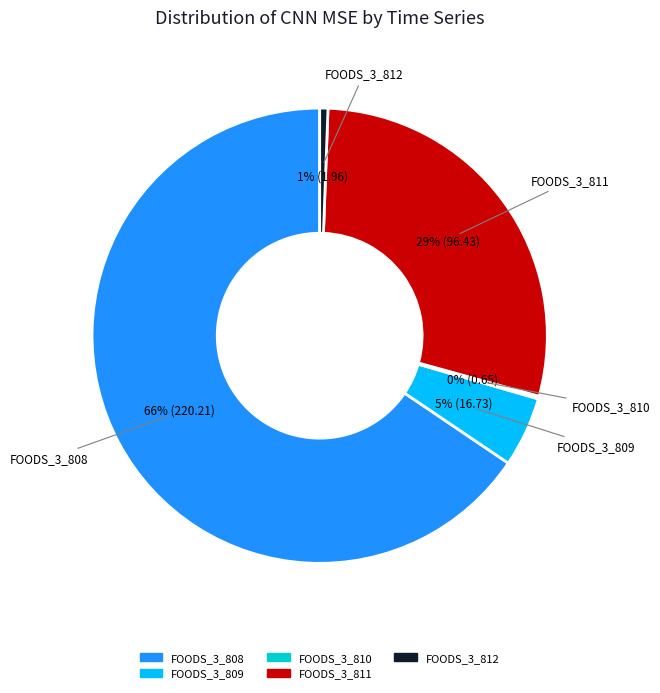

Is there any slice that represents more than half of the pie?

Yes